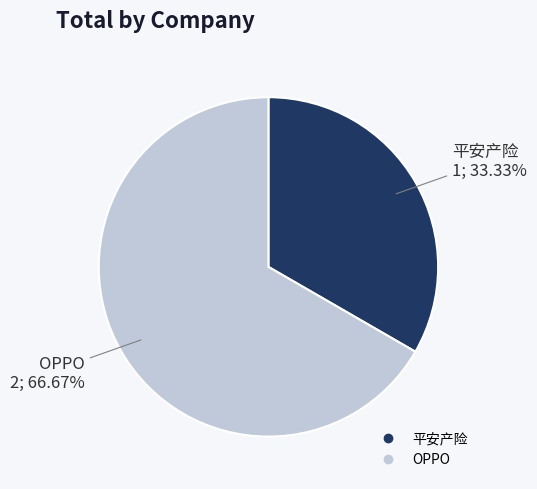

Which has a higher value, OPPO or 平安产险?

OPPO